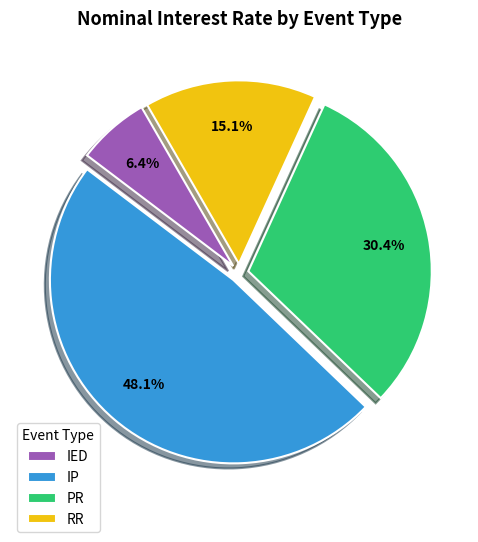

Does any single category account for the majority?

No